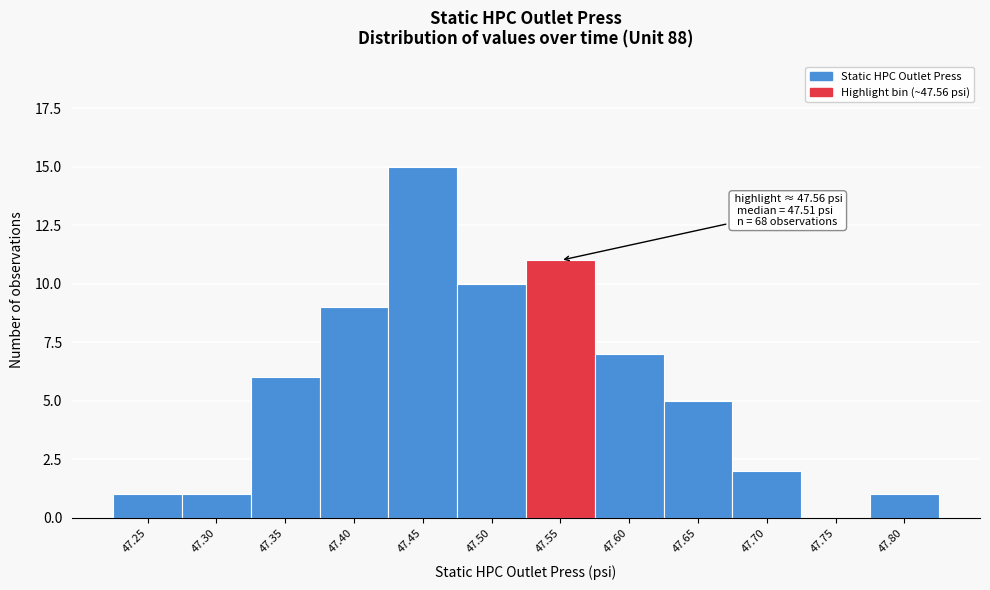

The value at 47.40 is 2. True or false?

False